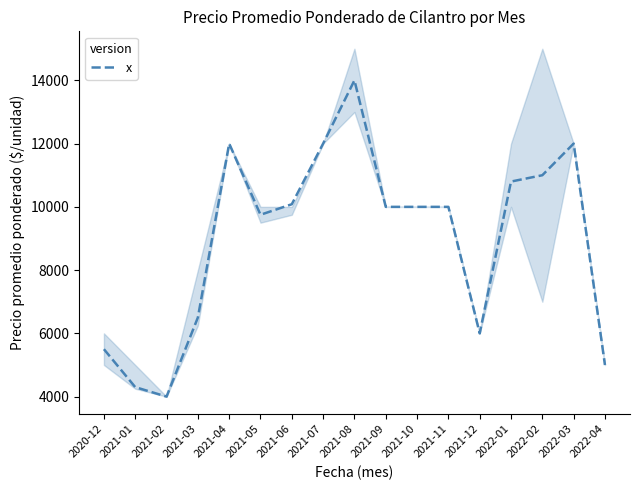

Which category has the lowest value across all series?

2021-02